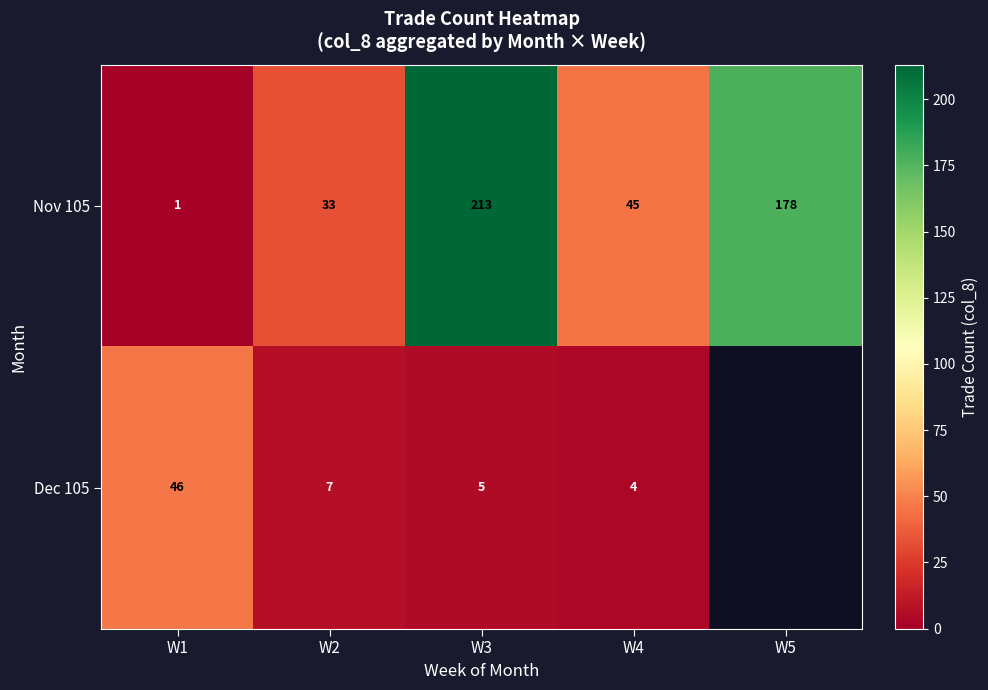

Rank the series at W4 from lowest to highest value.

Dec 105, Nov 105